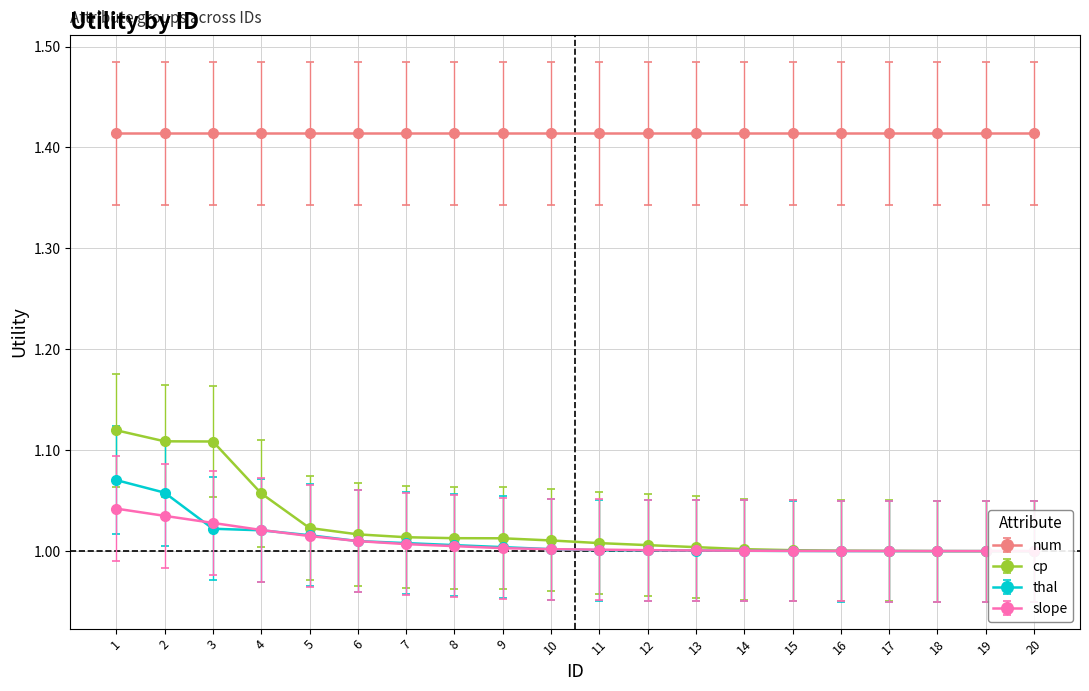

At which label is cp closest to 1?

4